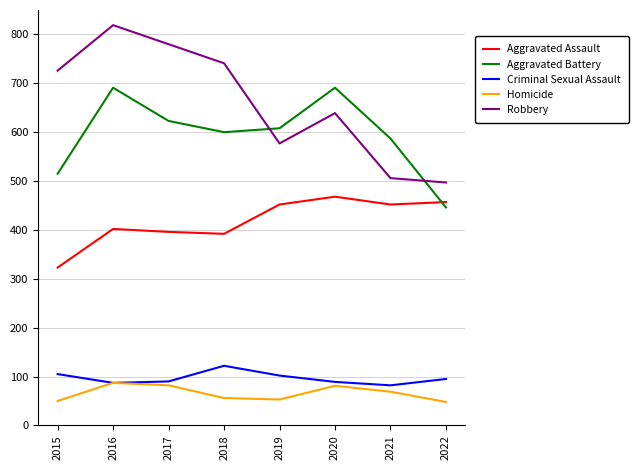

At which category is the sum across all series the highest?

2016